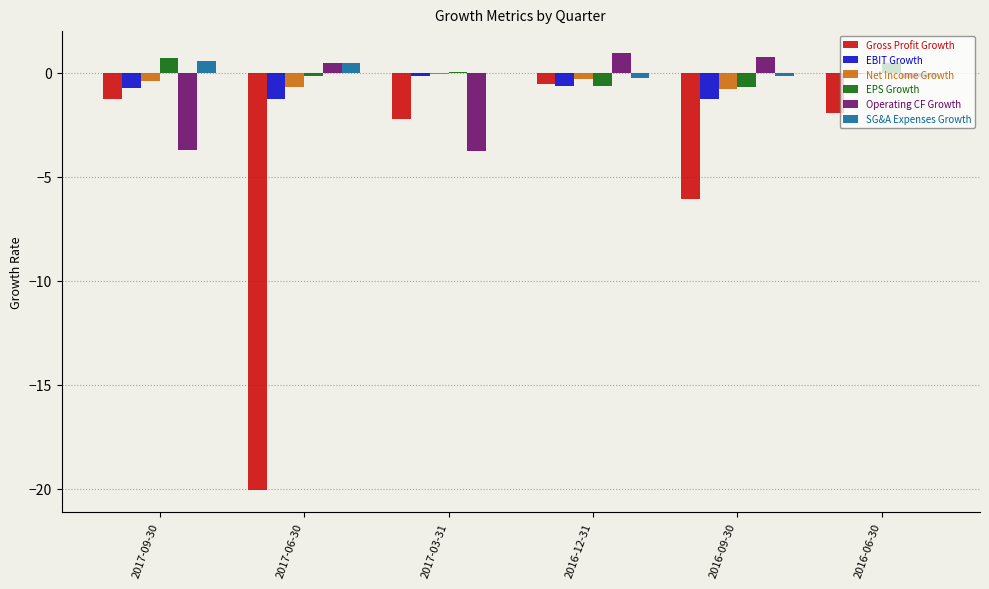

Which series has the largest range (max minus min)?

Gross Profit Growth